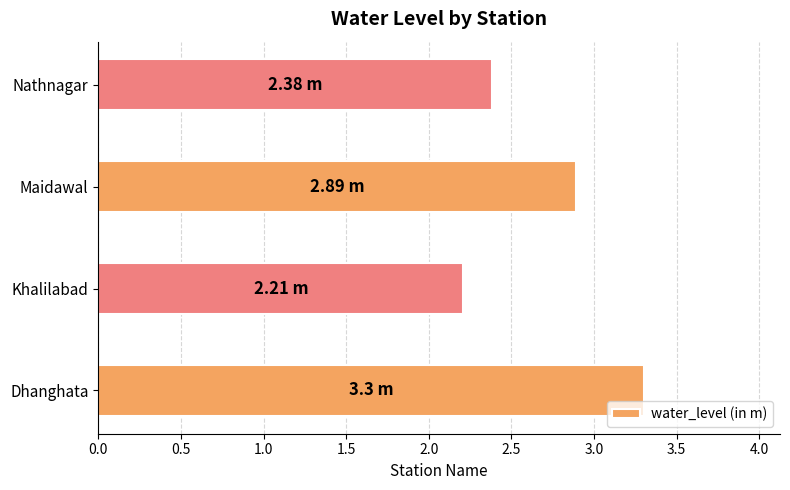

What is the difference between the maximum and minimum values?

1.1